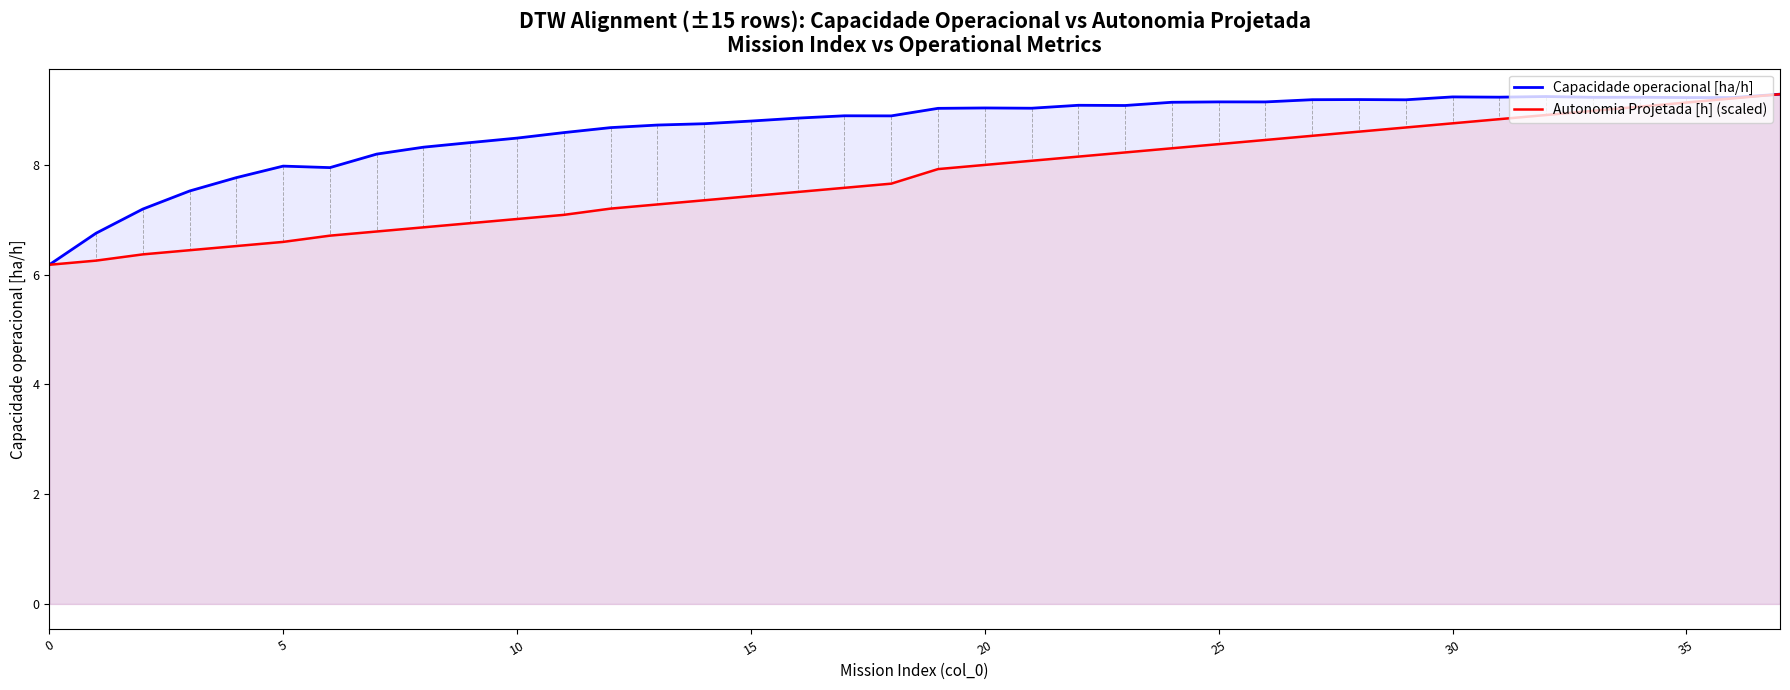

Reading right to left, transcribe all the data shown in this chart.

Capacidade operacional [ha/h]: 9.3	9.2	9.2	9.2	9.2	9.2	9.2	9.2	9.2	9.2	9.2	9.1	9.2	9.1	9.1	9.1	9.0	9.0	9.0	8.9	8.9	8.9	8.8	8.8	8.7	8.7	8.6	8.5	8.4	8.3	8.2	8.0	8.0	7.8	7.5	7.2	6.8	6.2
Autonomia Projetada [h] (scaled): 9.3	9.2	9.1	9.1	9.0	8.9	8.8	8.8	8.7	8.6	8.5	8.5	8.4	8.3	8.2	8.2	8.1	8.0	7.9	7.7	7.6	7.5	7.4	7.4	7.3	7.2	7.1	7.0	6.9	6.9	6.8	6.7	6.6	6.5	6.4	6.4	6.3	6.2